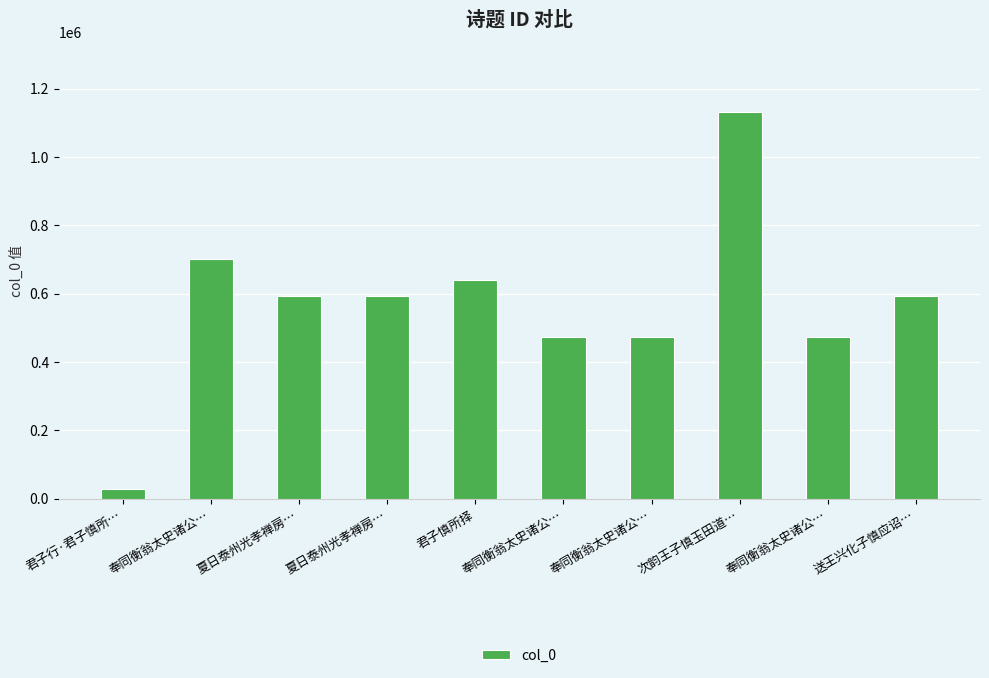

What is the label of the 3rd bar from the left?

夏日泰州光孝禅房…